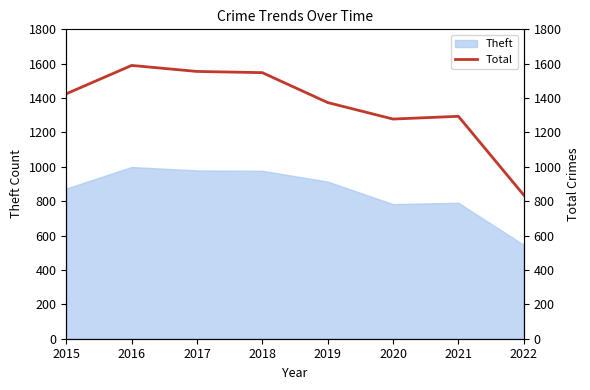

Does the chart have visible grid lines?

No